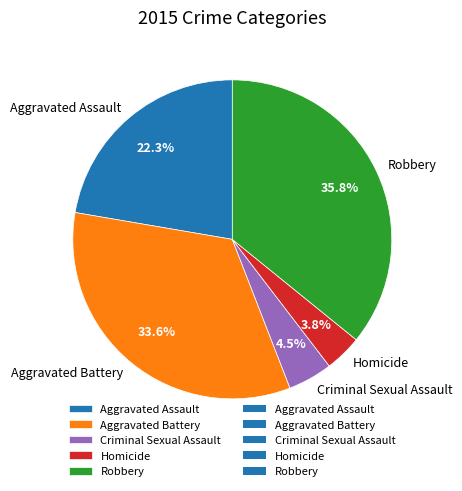

Which slice is the smallest?

Homicide